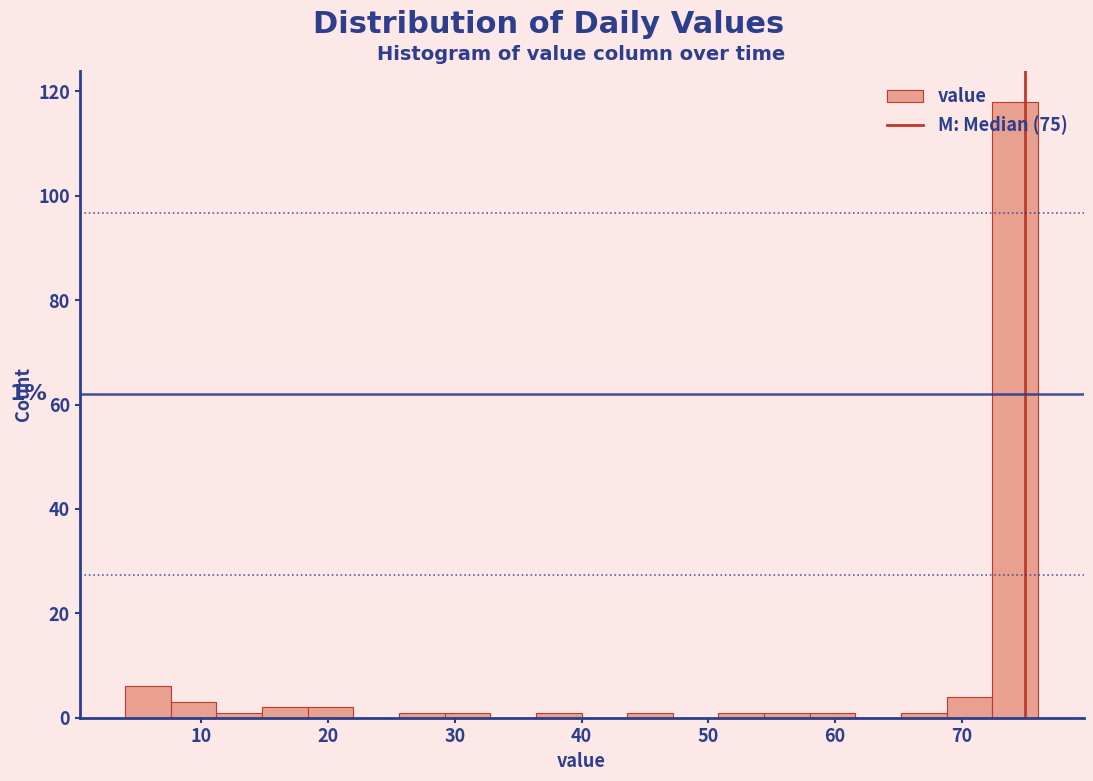

Around what value on the x-axis is the tallest bar? Give the approximate position of its centre, as read against the axis.

74